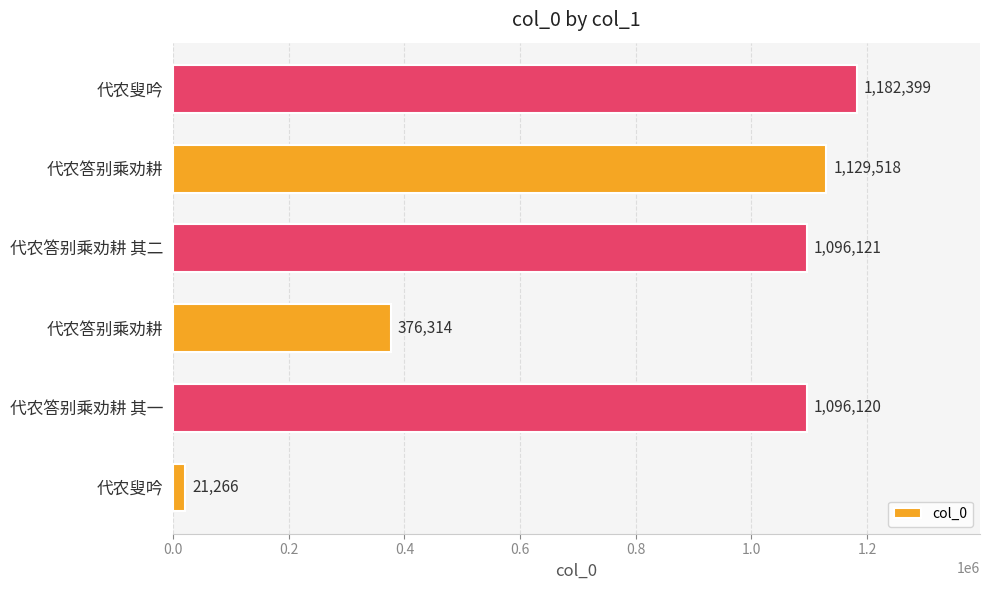

How many distinct data groups are displayed?

1